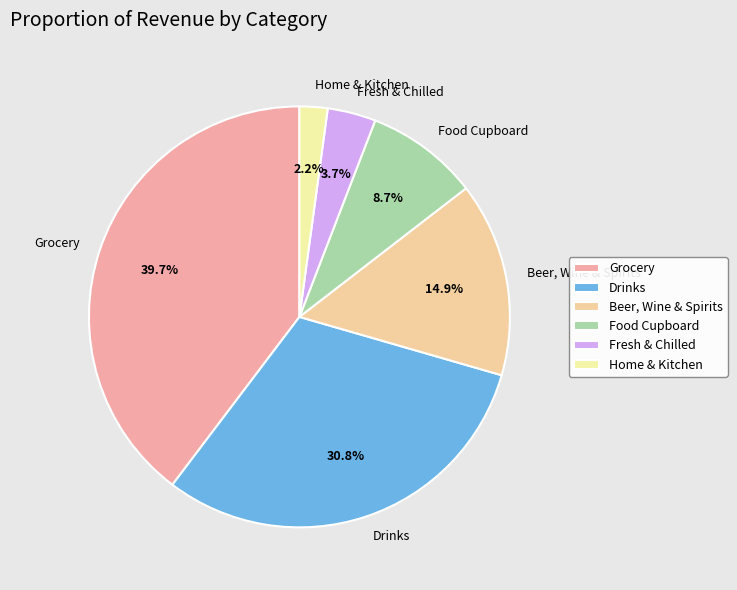

What percentage is the Drinks slice, to the nearest percent?

31%